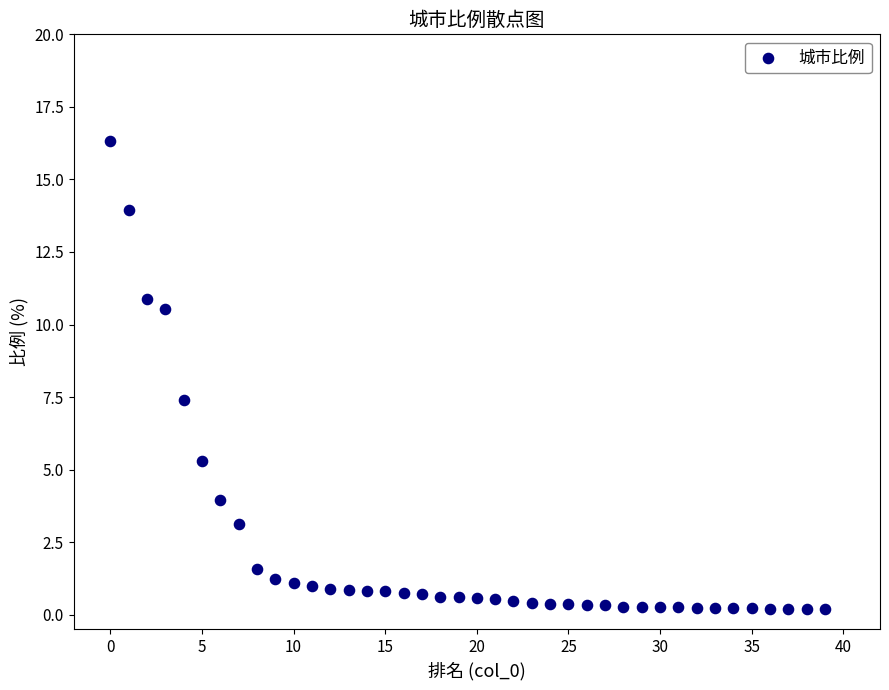

What Y value in the scatter plot is closest to 8?

7.4